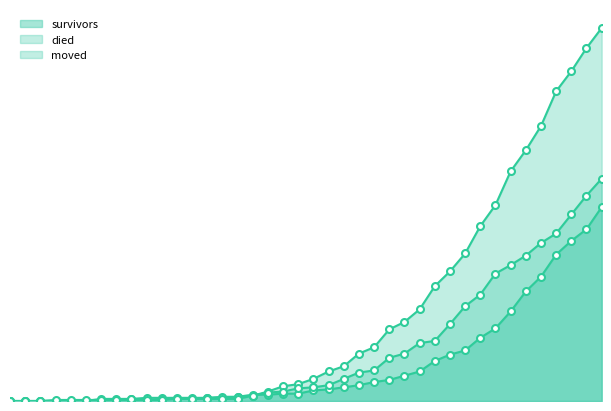

True or false: moved has a value of 4 at 15.

False